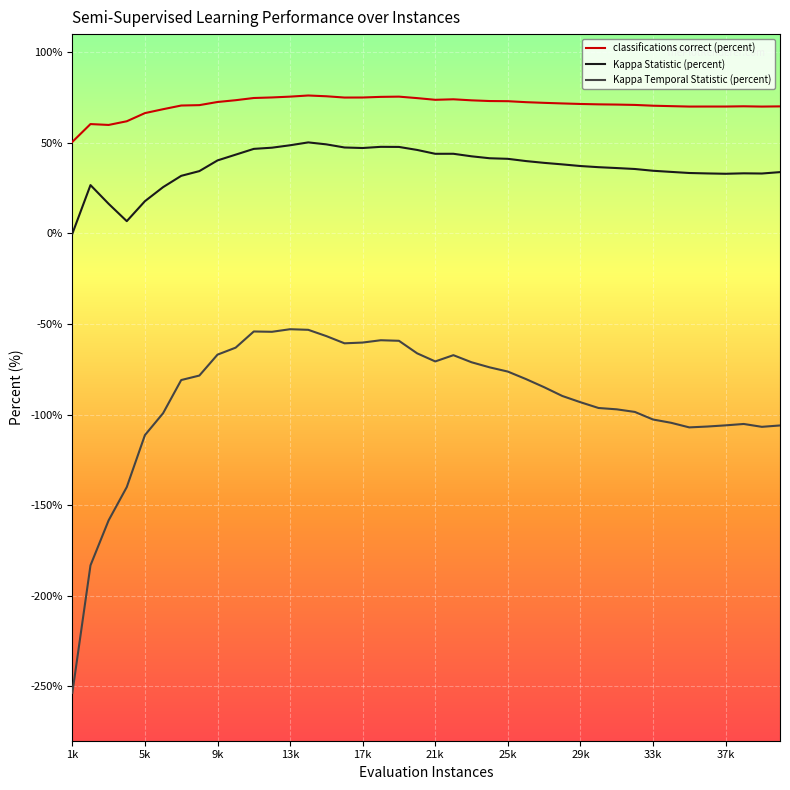

What is the highest value of the classifications correct (percent) series?

76.1